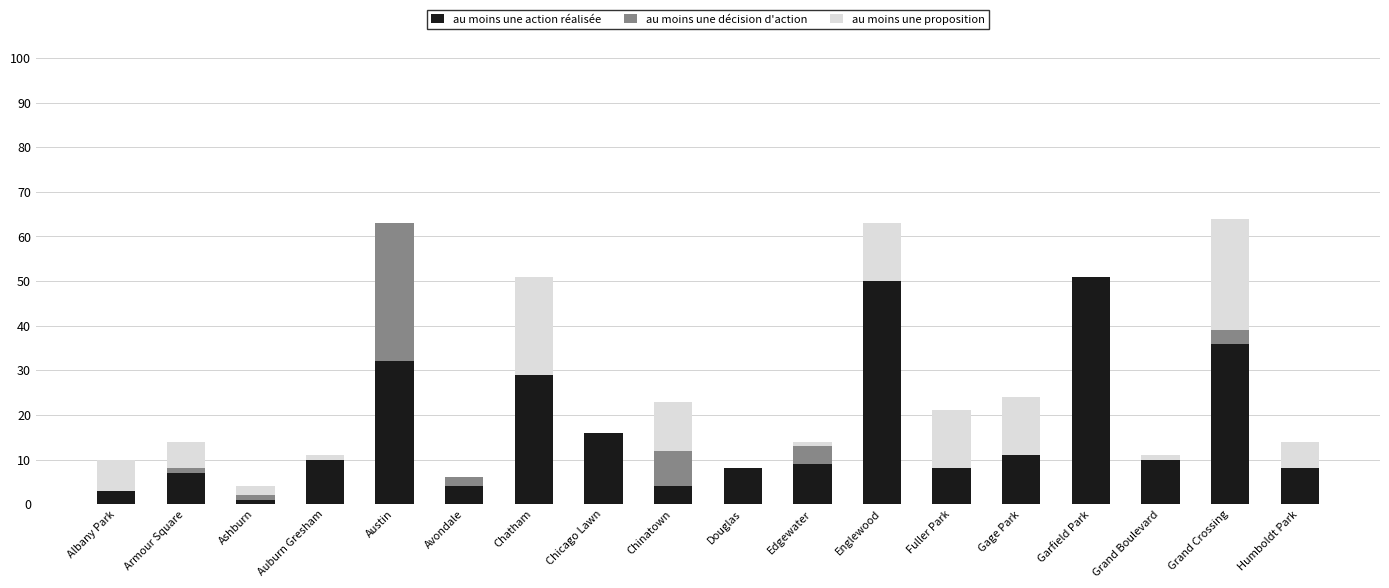

What is the total value across all series at Humboldt Park?

14